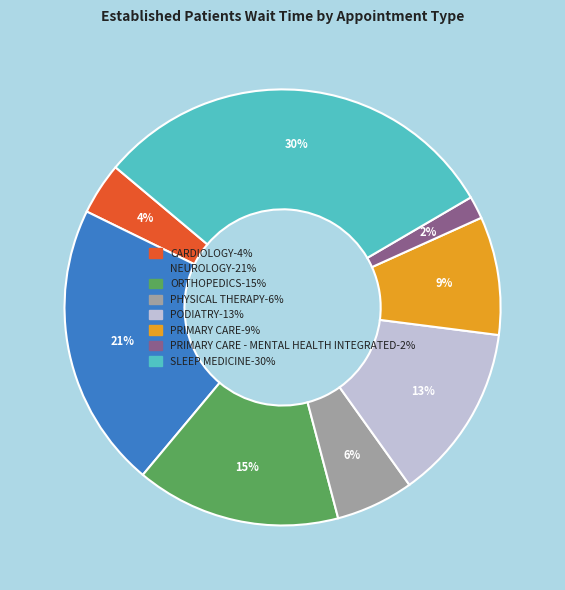

To the nearest percent, what is the average slice percentage?

12%